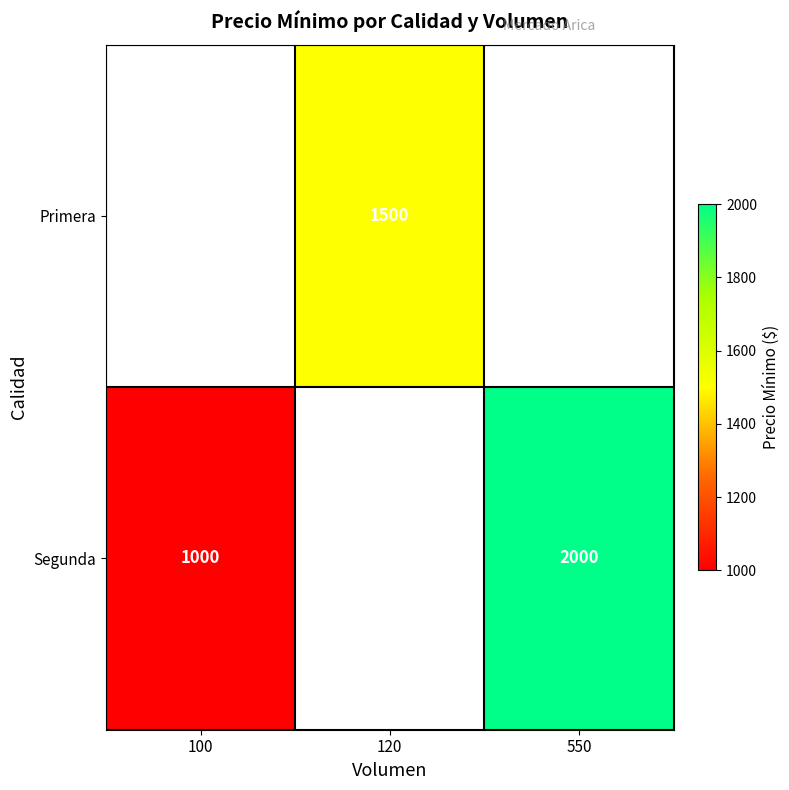

Is it true that Primera equals 1500 at 120?

True